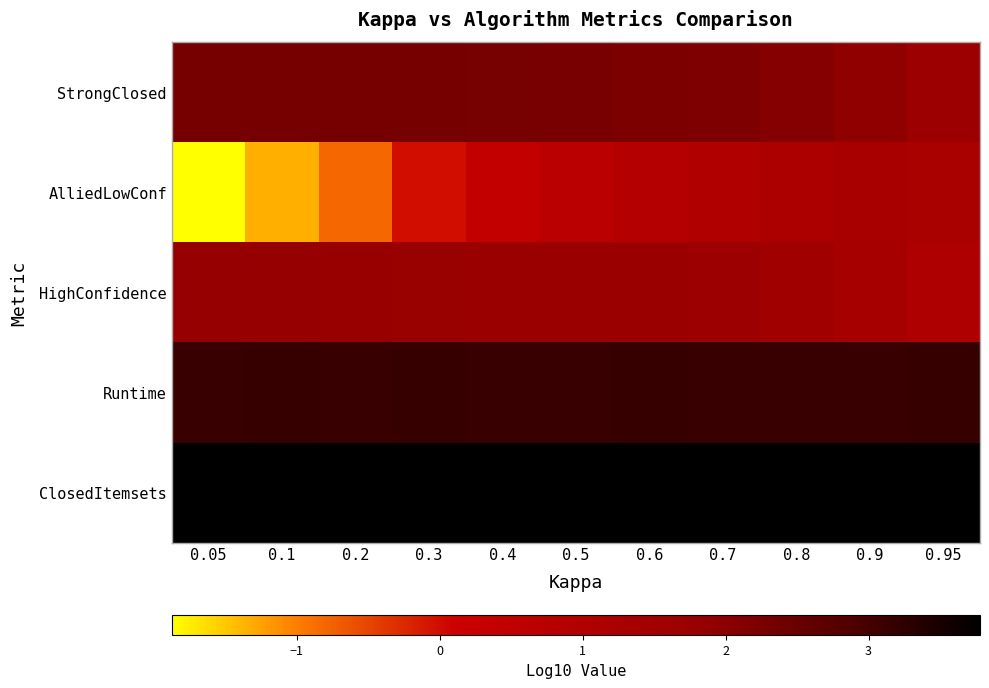

Rank the series by their maximum value, from lowest to highest.

AlliedLowConf, HighConfidence, StrongClosed, Runtime, ClosedItemsets